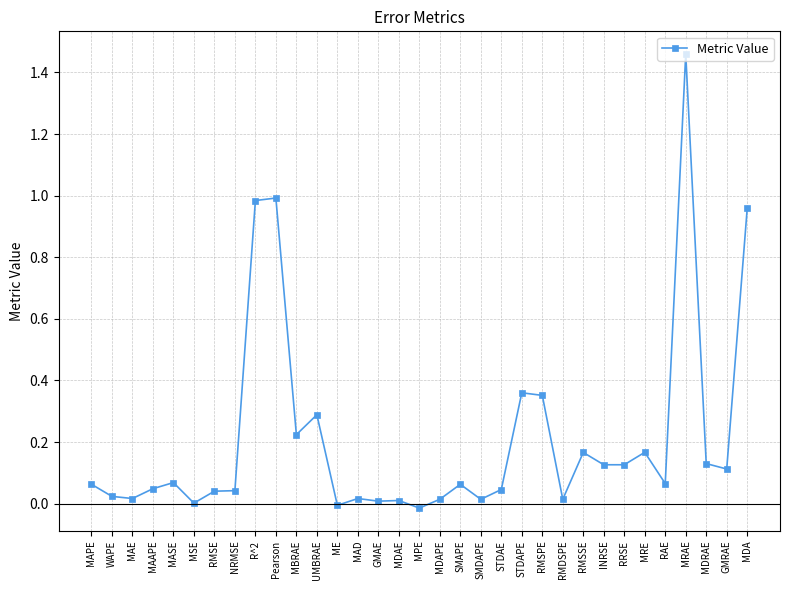

What position from the right is RAE?

5